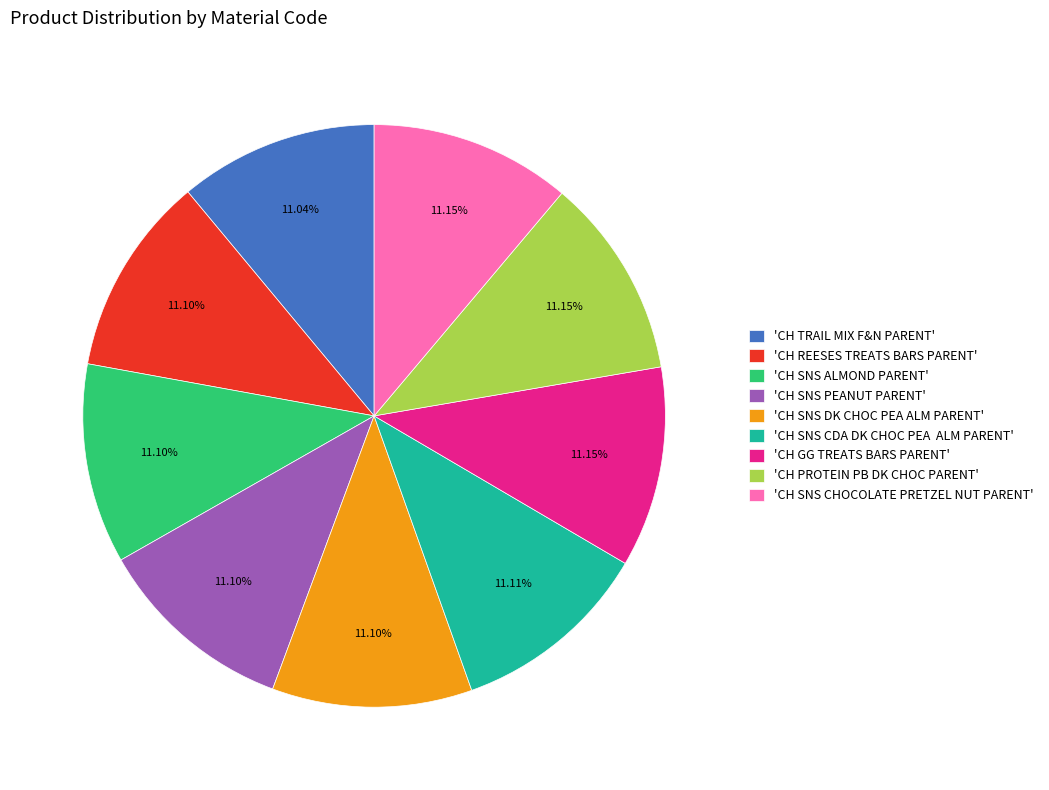

Approximately how many times larger is the value at 'CH SNS PEANUT PARENT' compared to 'CH SNS CHOCOLATE PRETZEL NUT PARENT'?

1.0